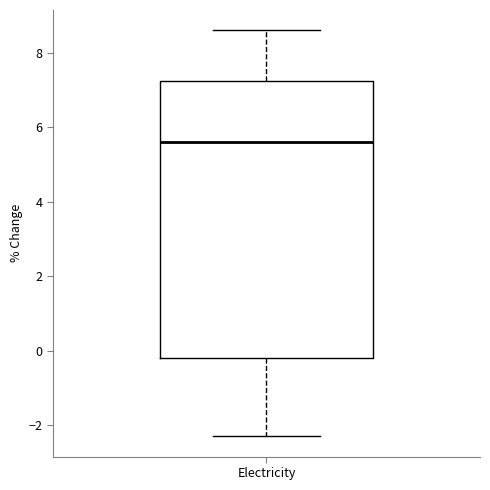

Where does the upper whisker of the box for Electricity end on the y-axis? The values are not printed on the chart, so give them approximately, as read against the axis.

8.6